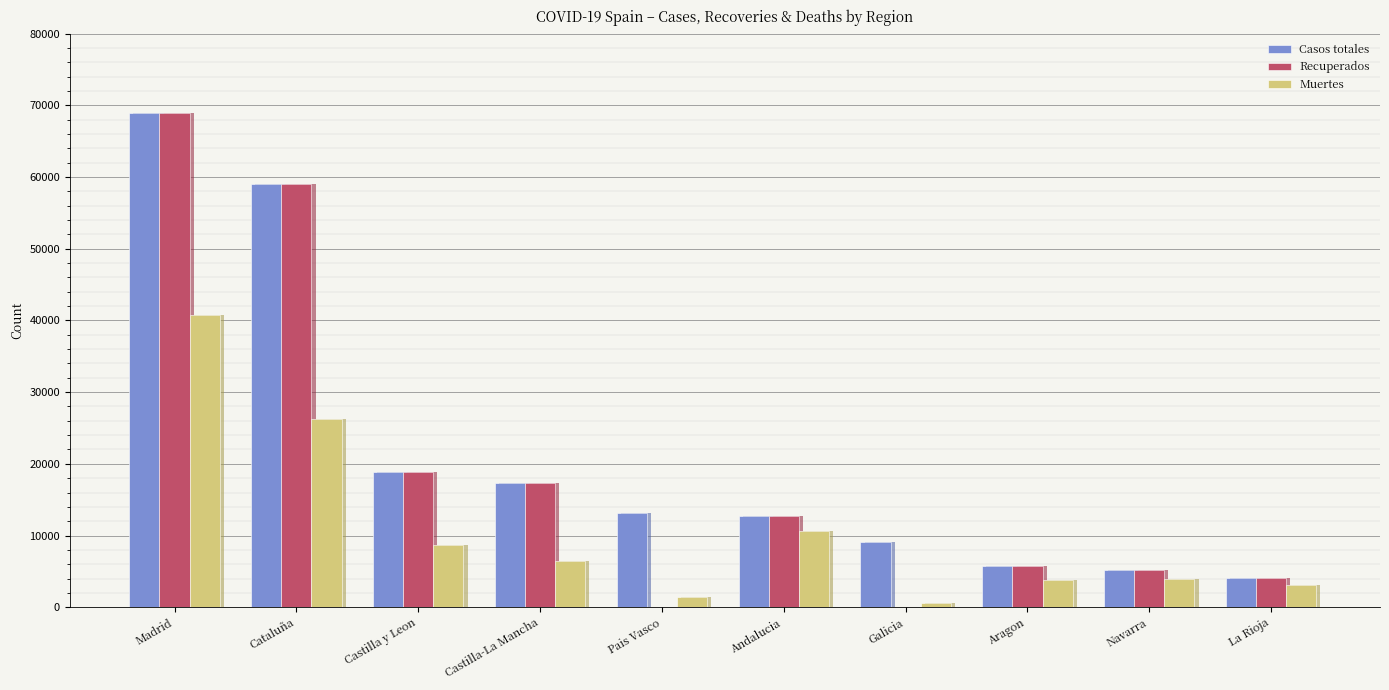

Where is Casos totales nearest to the value 36451?

Castilla y Leon